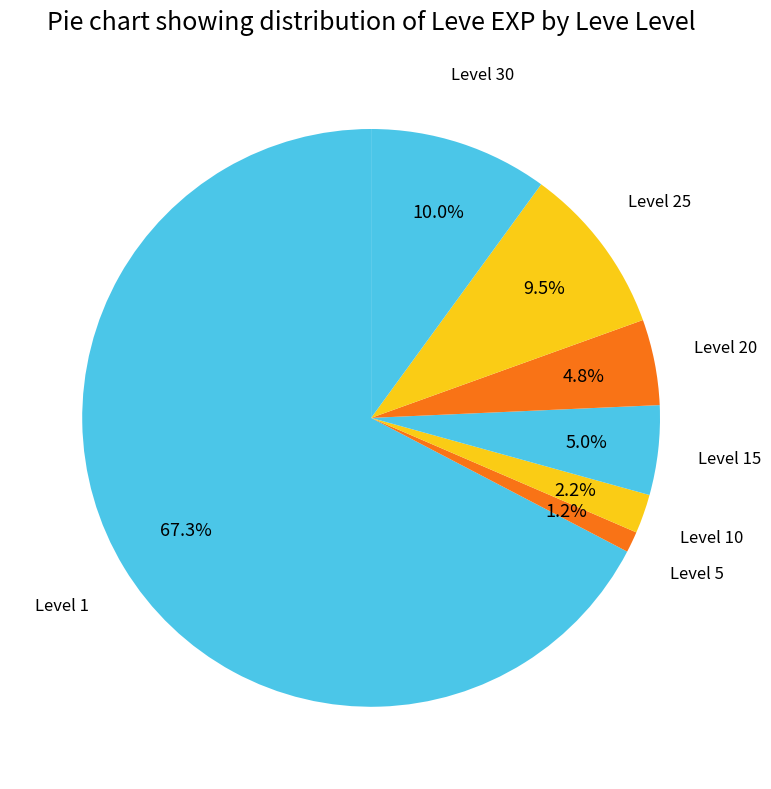

Count the number of slices in the pie.

7